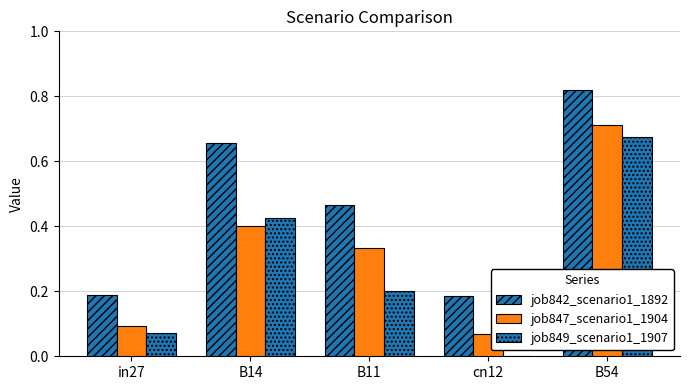

True or false: job847_scenario1_1904 has a value of 0.1 at in27.

False